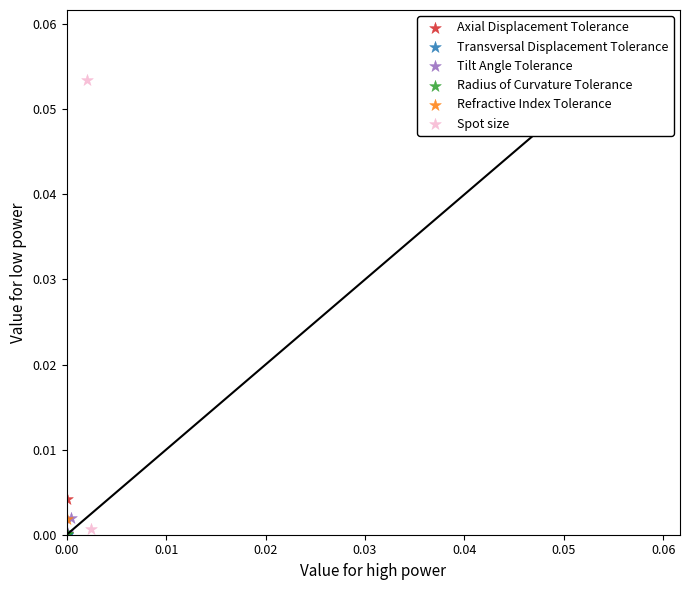

Which series contains the highest Y value?

Spot size